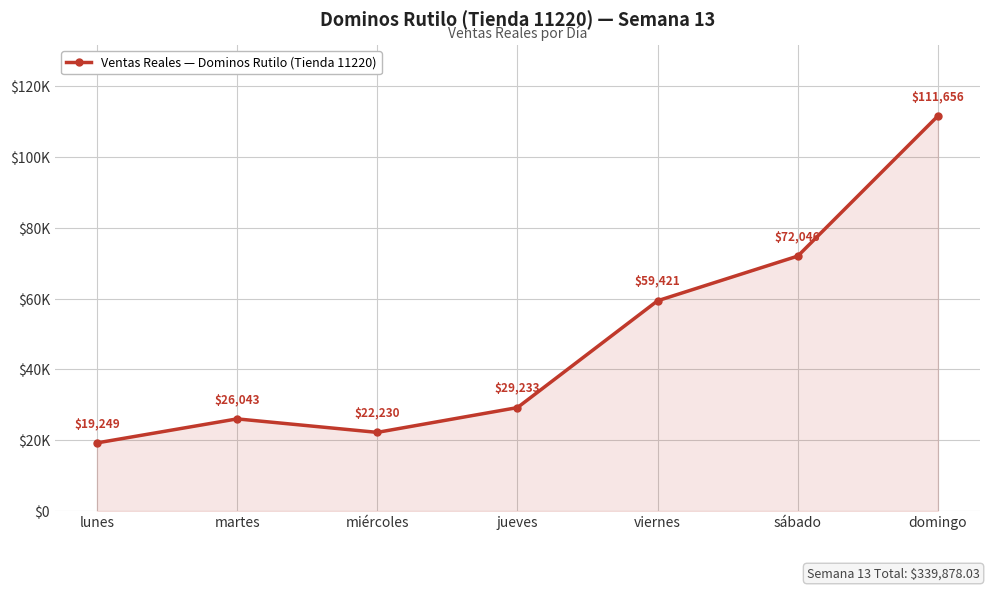

What is the difference between the maximum and minimum values?

92407.0